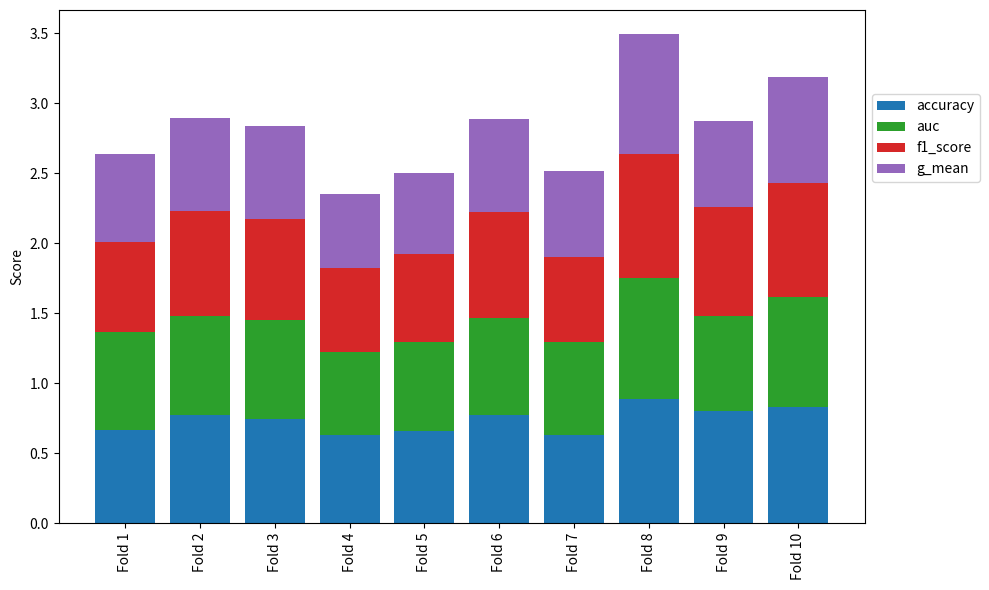

How many data points does each series have?

10